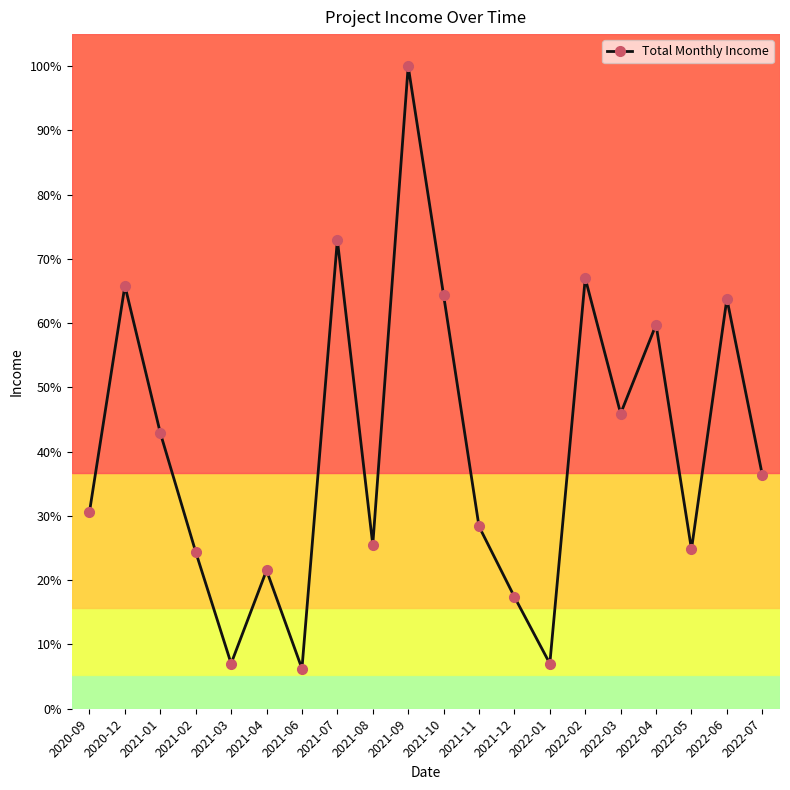

What is the change in value from 2020-09 to 2021-02?

-53813.0